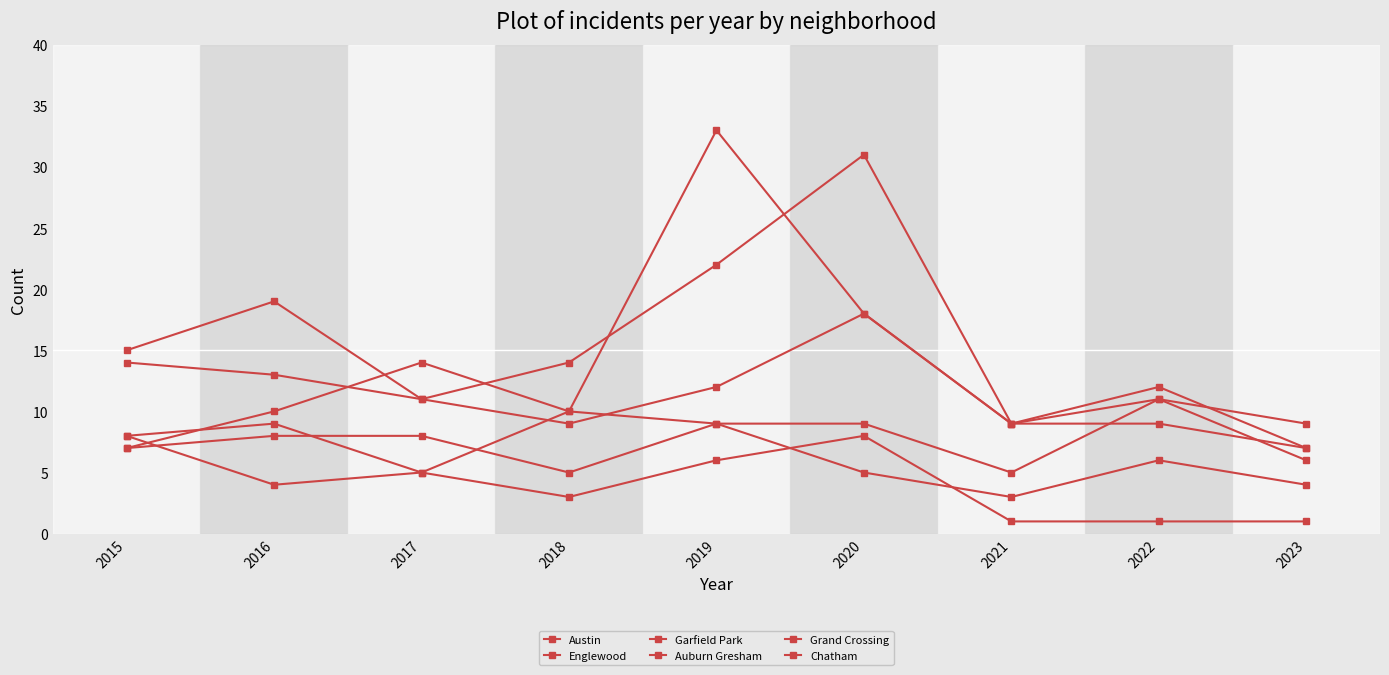

Does the chart display data point markers on the line(s)?

Yes